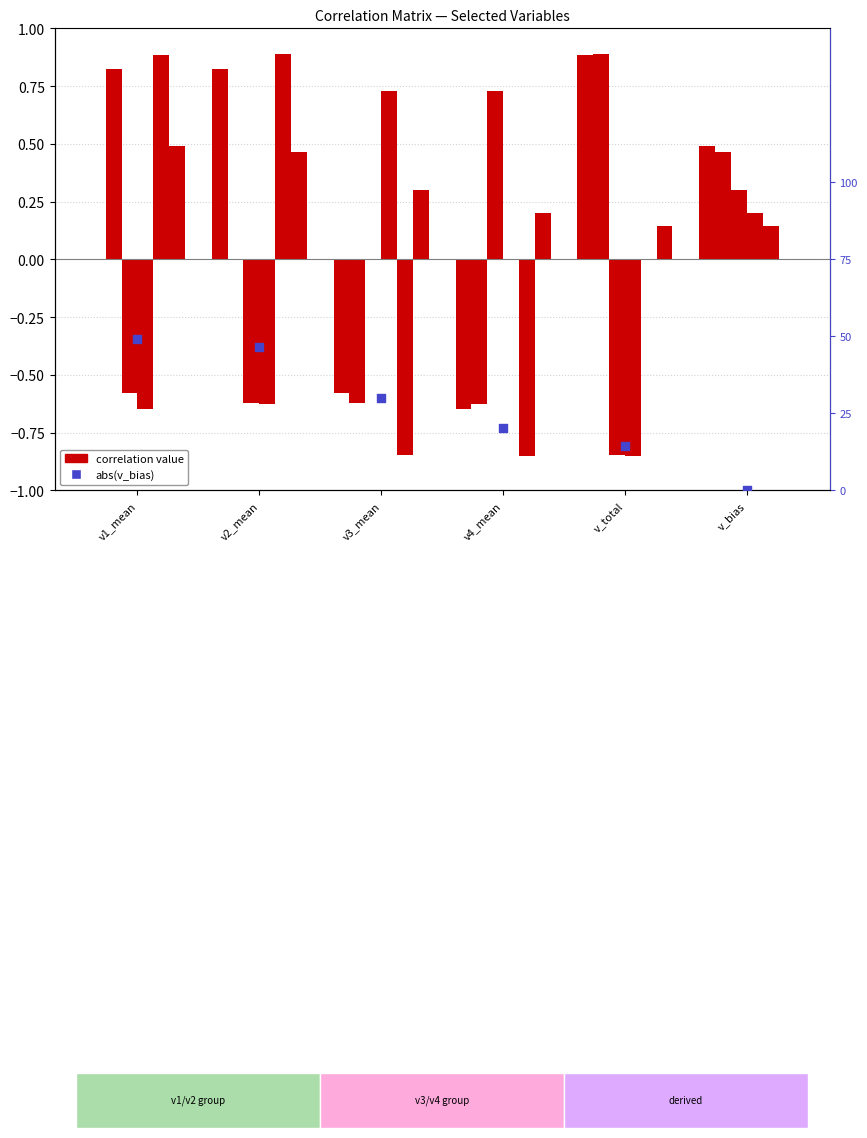

Is the value of v_bias at v_total greater than the value of v1_mean at v_total?

No